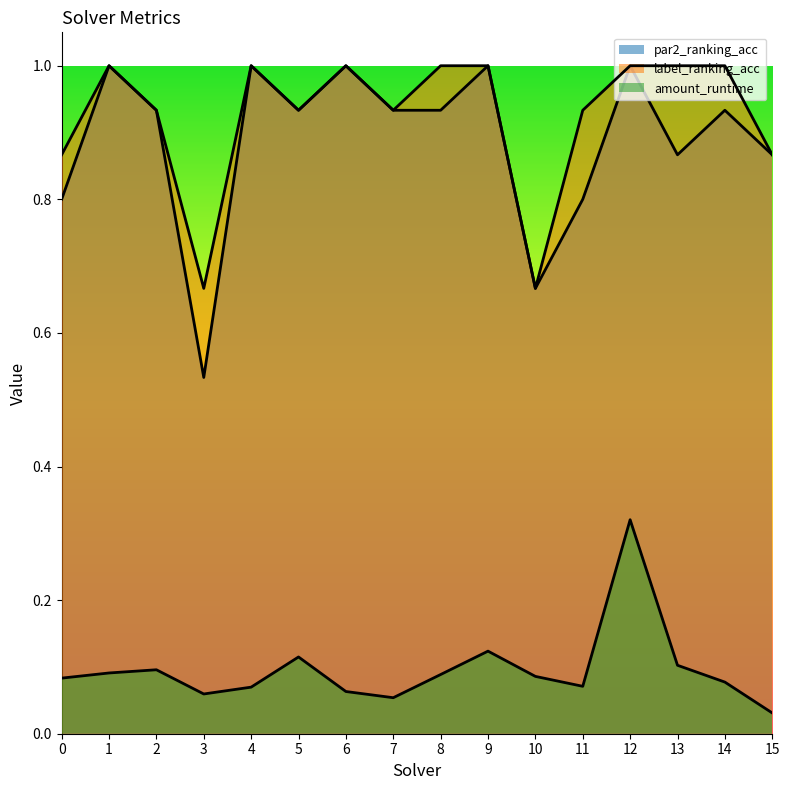

How many values in the label_ranking_acc series are below 1?

8